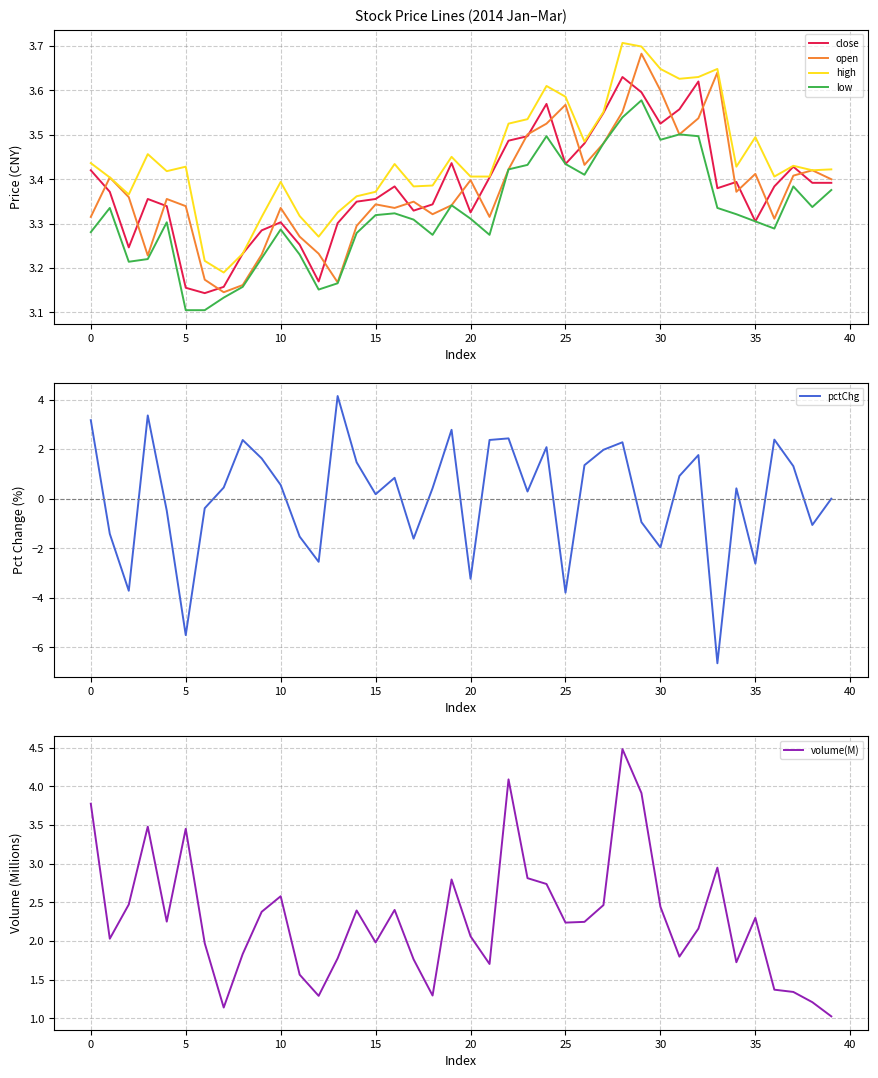

At which category is the sum across all series the highest?

28